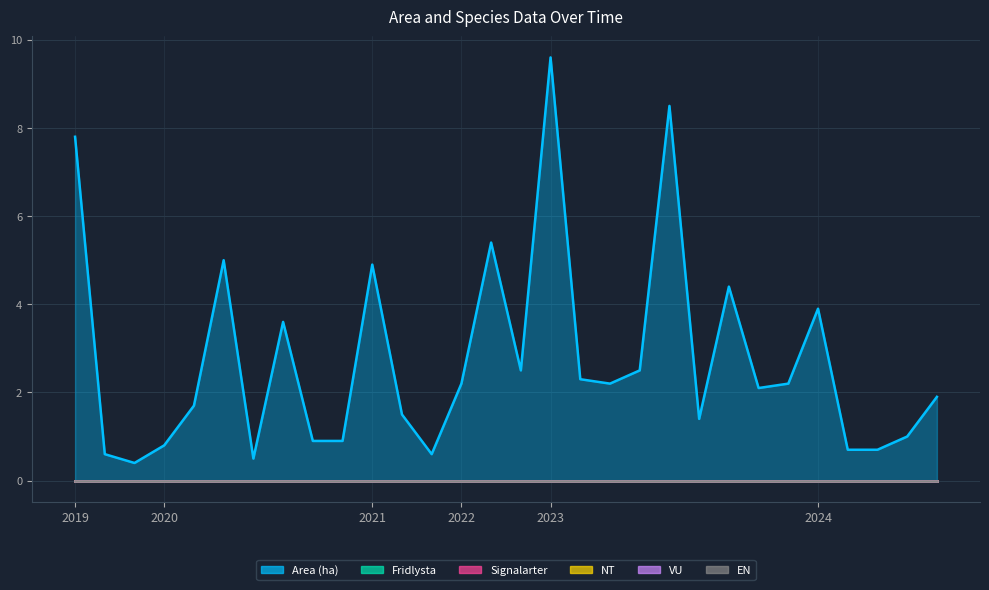

Between 2022-10-10 and 2024-10-16, which series saw the biggest shift?

Area (ha)